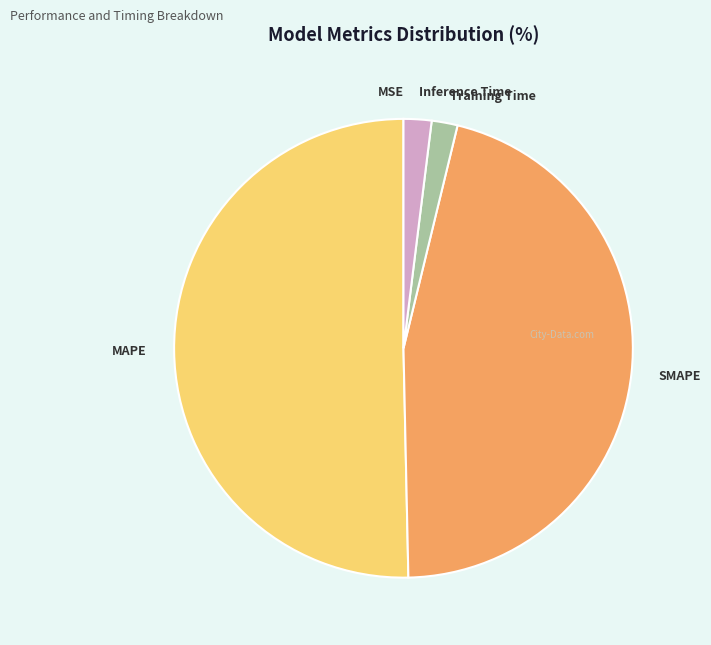

Which slice represents more than half of the pie?

MAPE